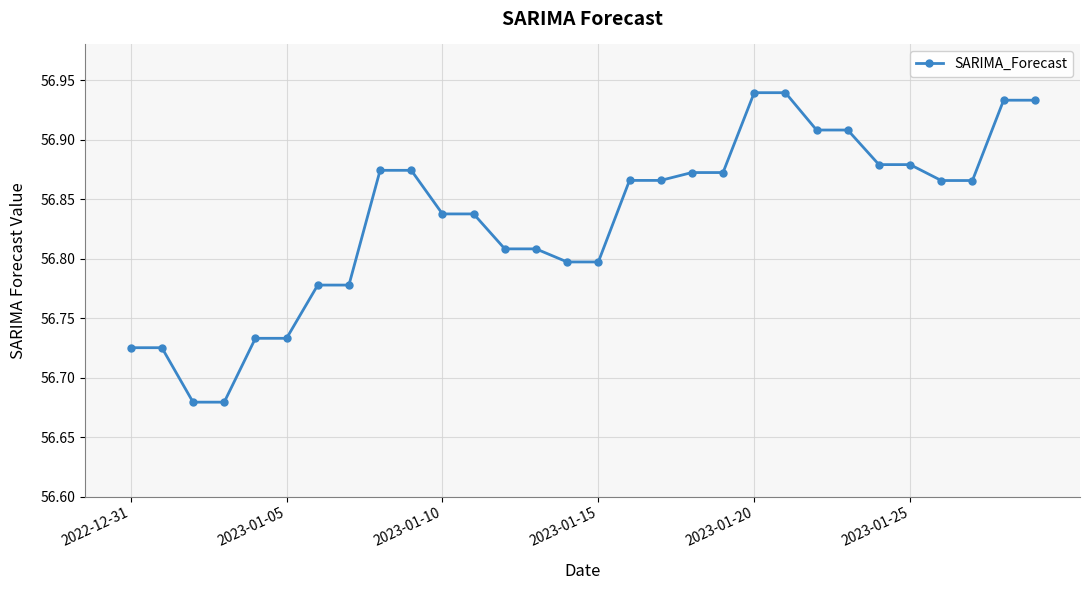

Count the values in the range 56 to 57.

30